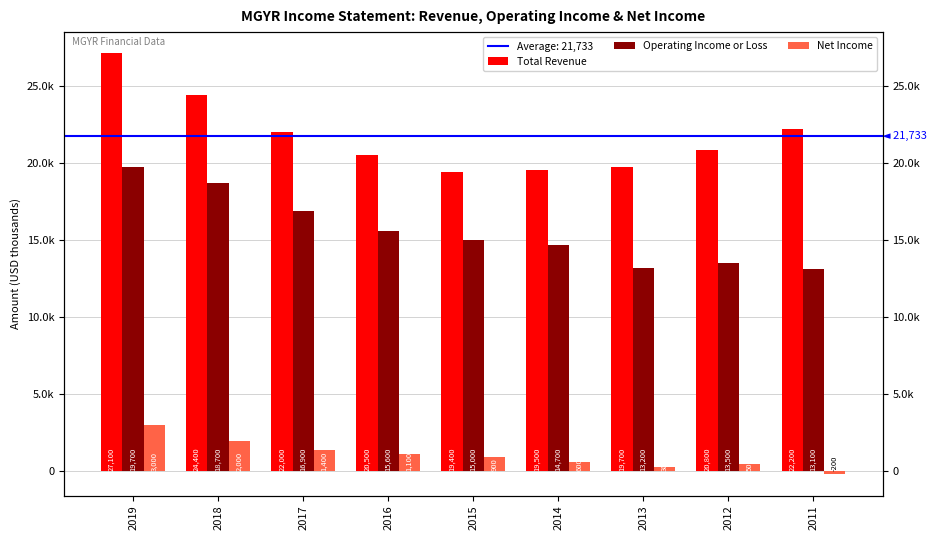

What is the difference between the second highest and second lowest values in the Total Revenue series?

4900